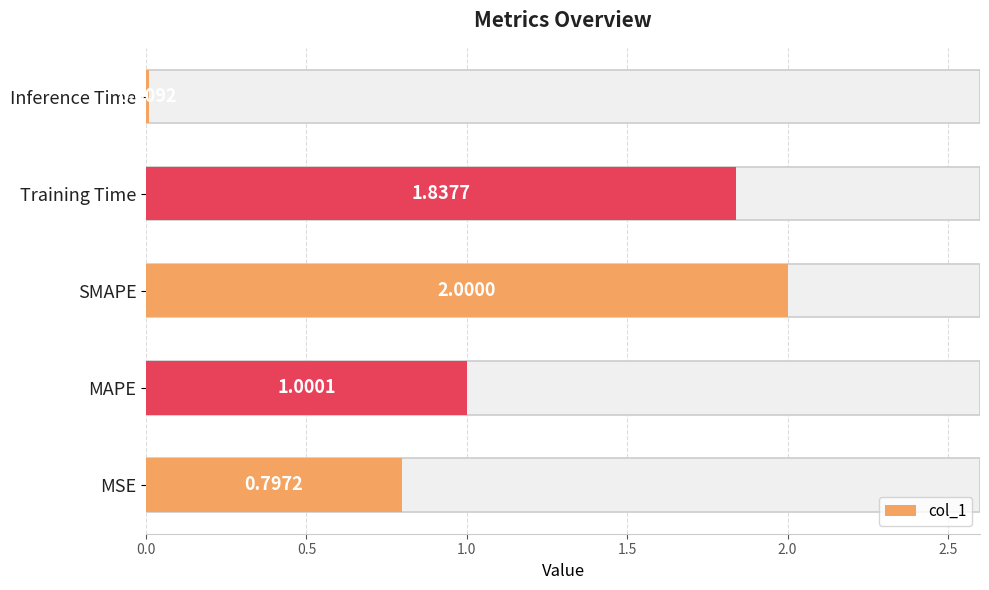

Count the number of data series in this chart.

1